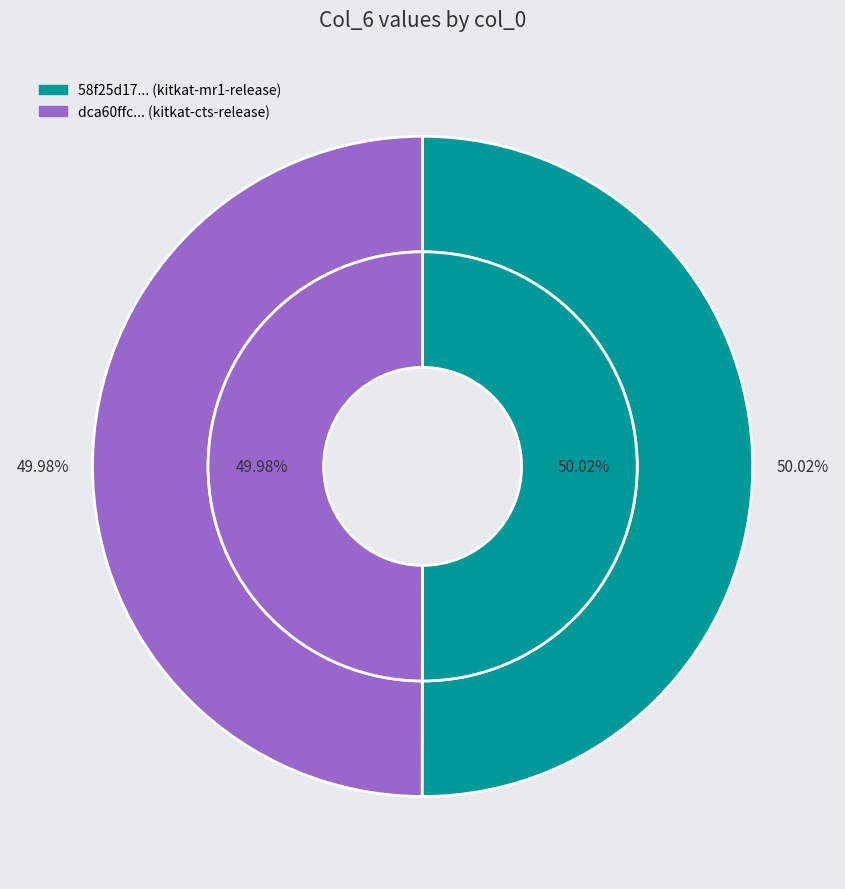

Which category has the biggest portion of the pie?

58f25d173c98dcd0e75d6714ba1682fcd2be6c09